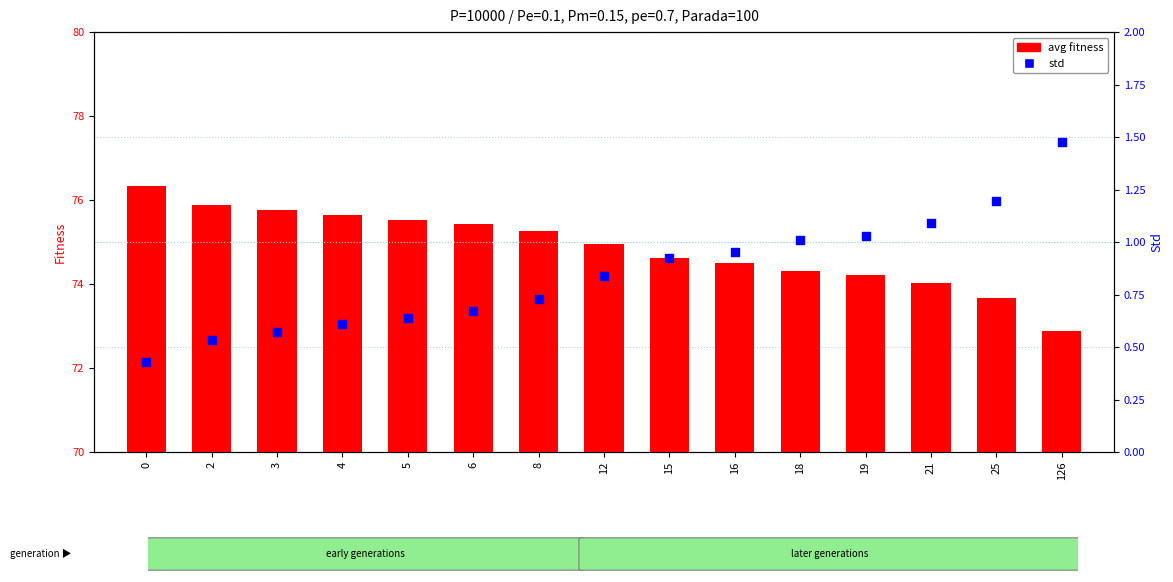

Which series reaches the minimum Y coordinate?

std